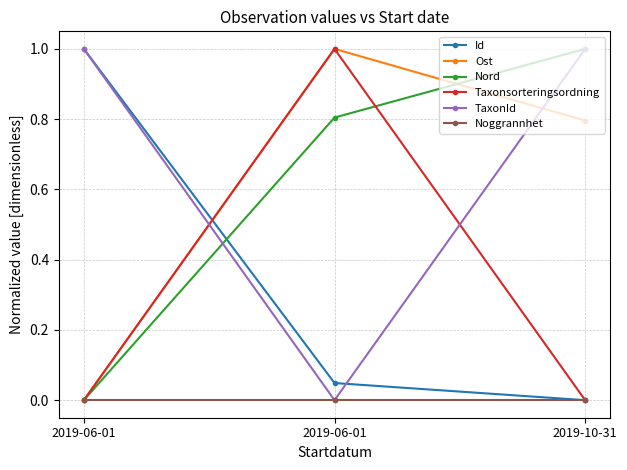

What is the sum of all Taxonsorteringsordning values?

1.0